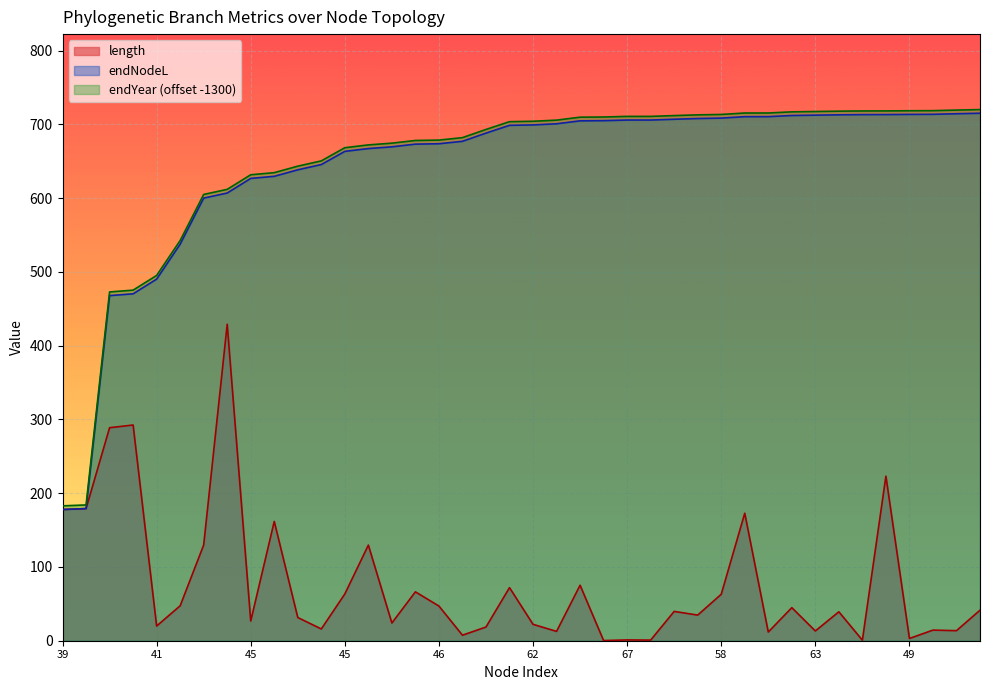

How many values in the endNodeL series exceed 699?

20